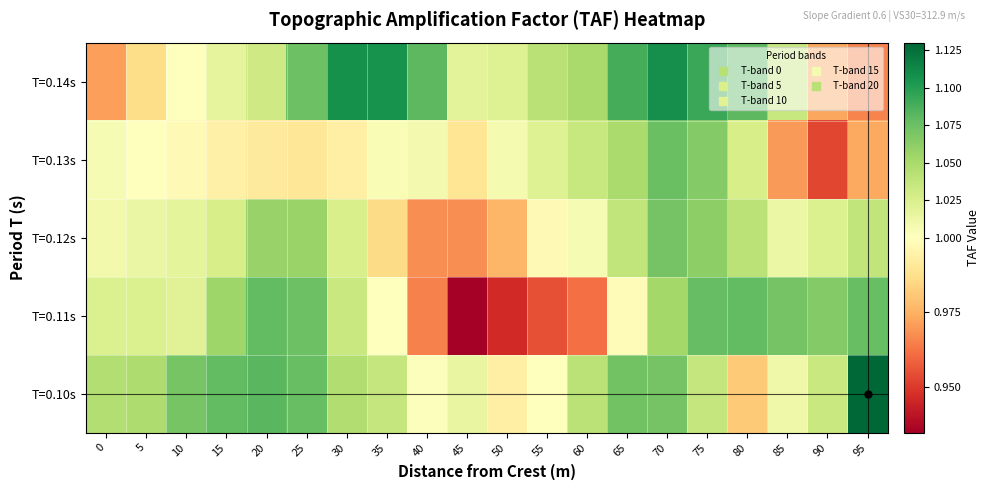

Between 50 and 40, which is larger?

40